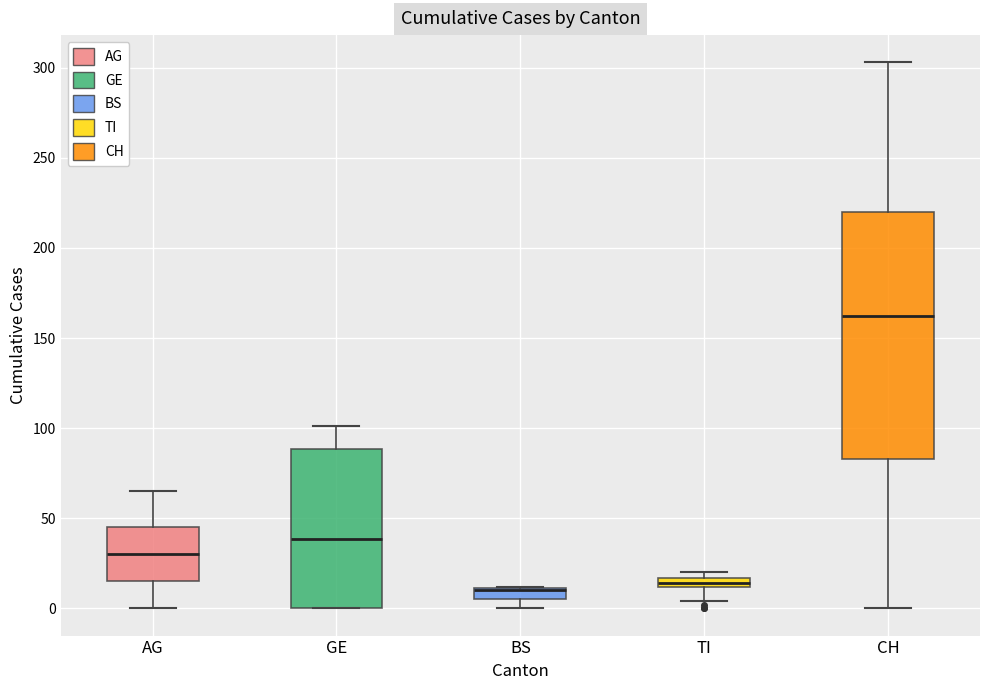

Where is the lower edge of the box for GE on the y-axis? The values are not printed on the chart, so give them approximately, as read against the axis.

0